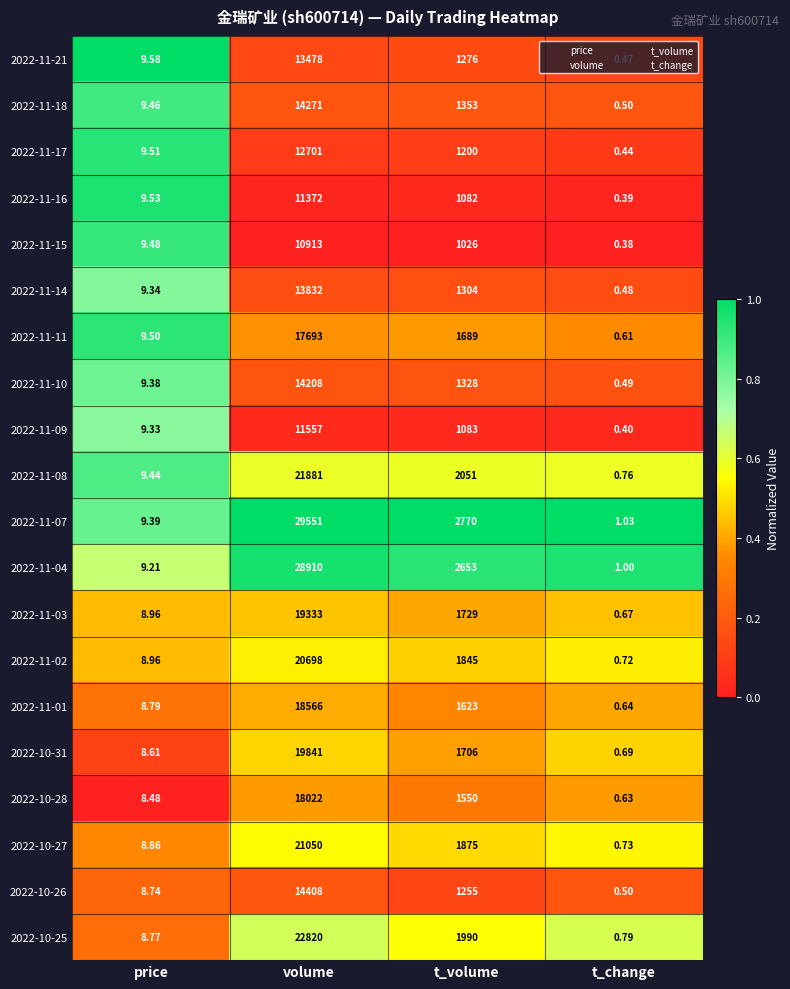

At how many categories does at least one series exceed 0?

4